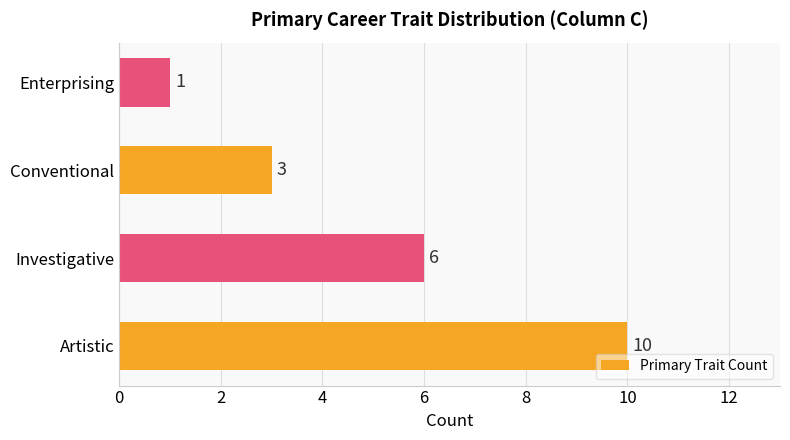

The value at Conventional is 1. True or false?

False